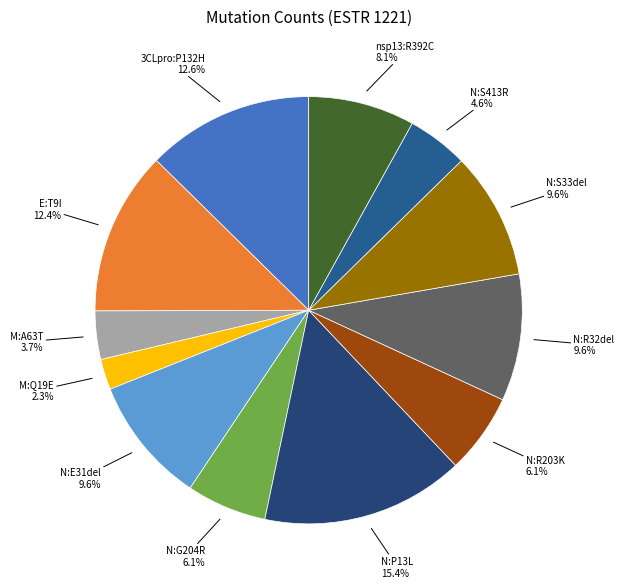

To the nearest percent, what is the average slice percentage?

8%